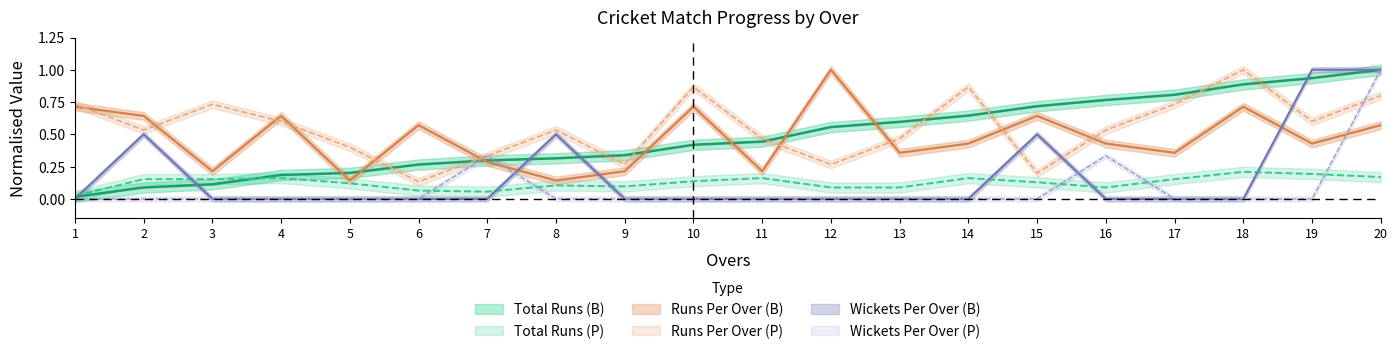

What value does the Runs Per Over (B) series have at 4?

0.6